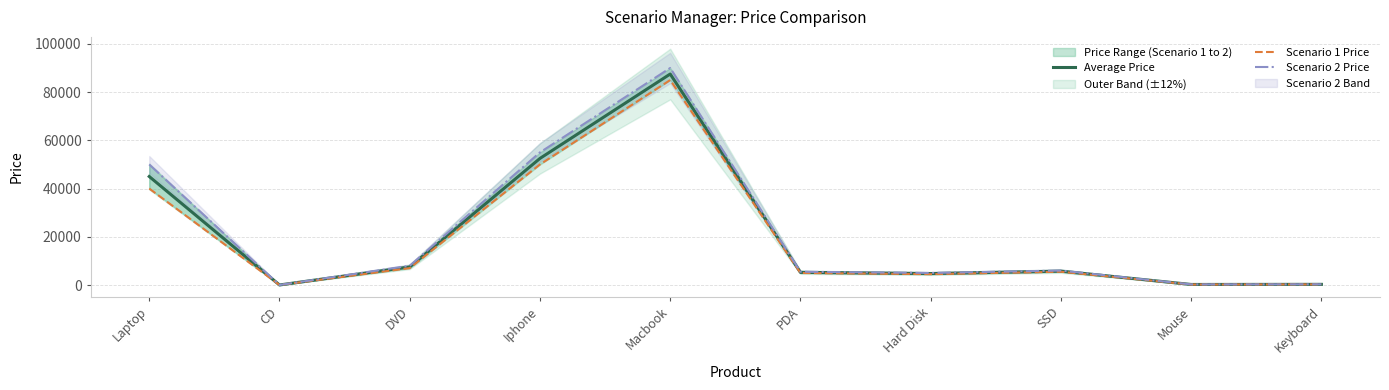

Does the chart display data point markers on the line(s)?

No